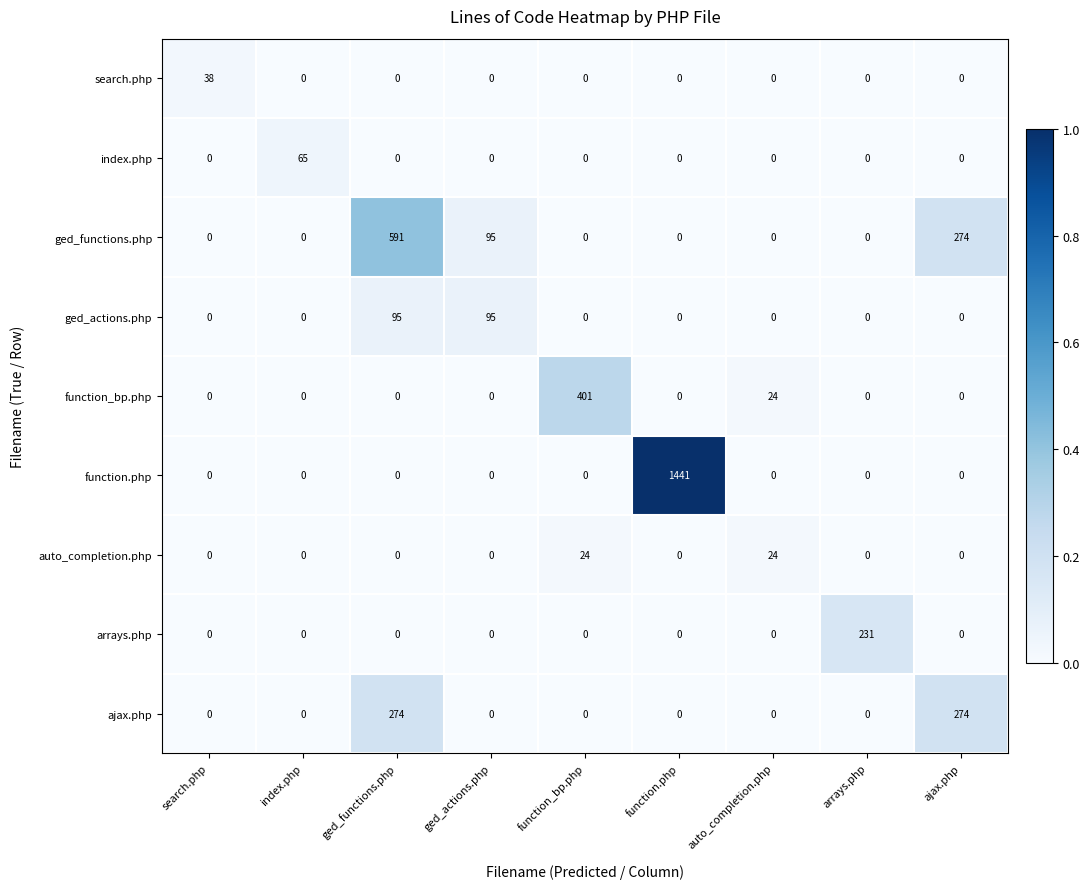

Which series has the largest range (max minus min)?

function.php